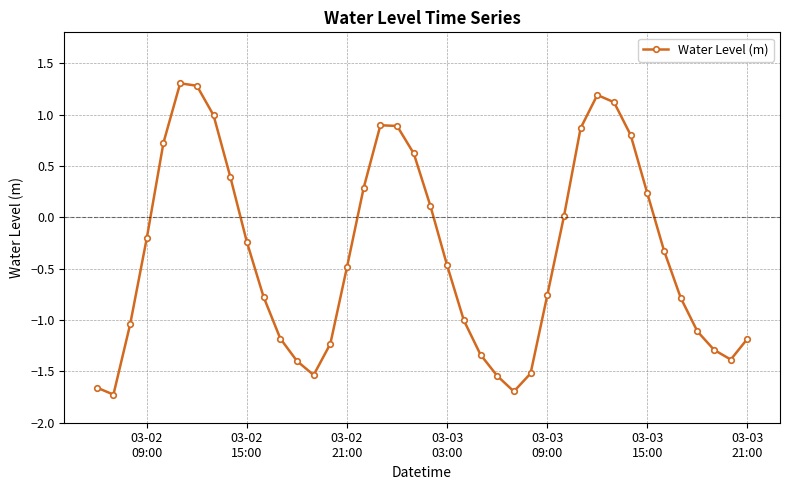

What is the value of the 35th point from the left?

-0.3